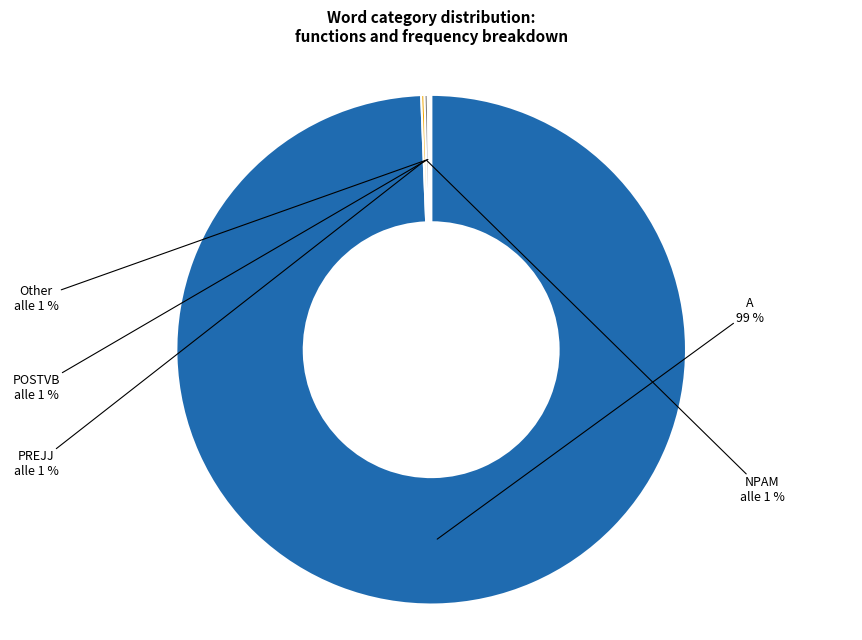

What is the smallest slice in the pie chart?

POSTVB